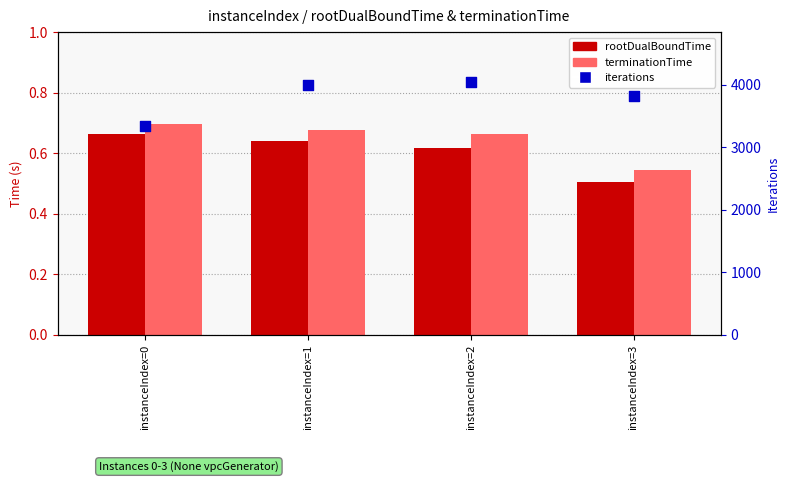

Which series has the widest spread of Y values?

iterations